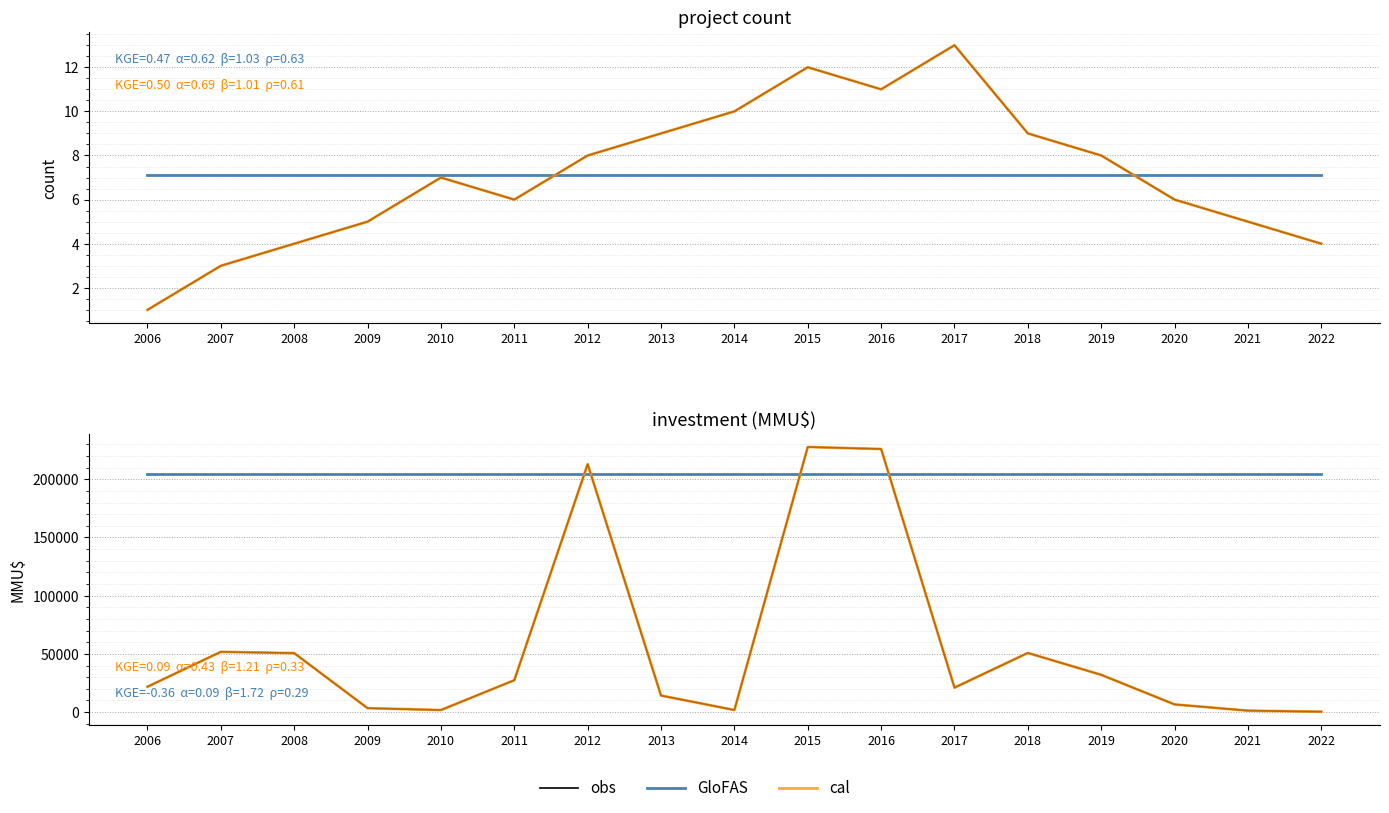

How many distinct data groups are displayed?

3